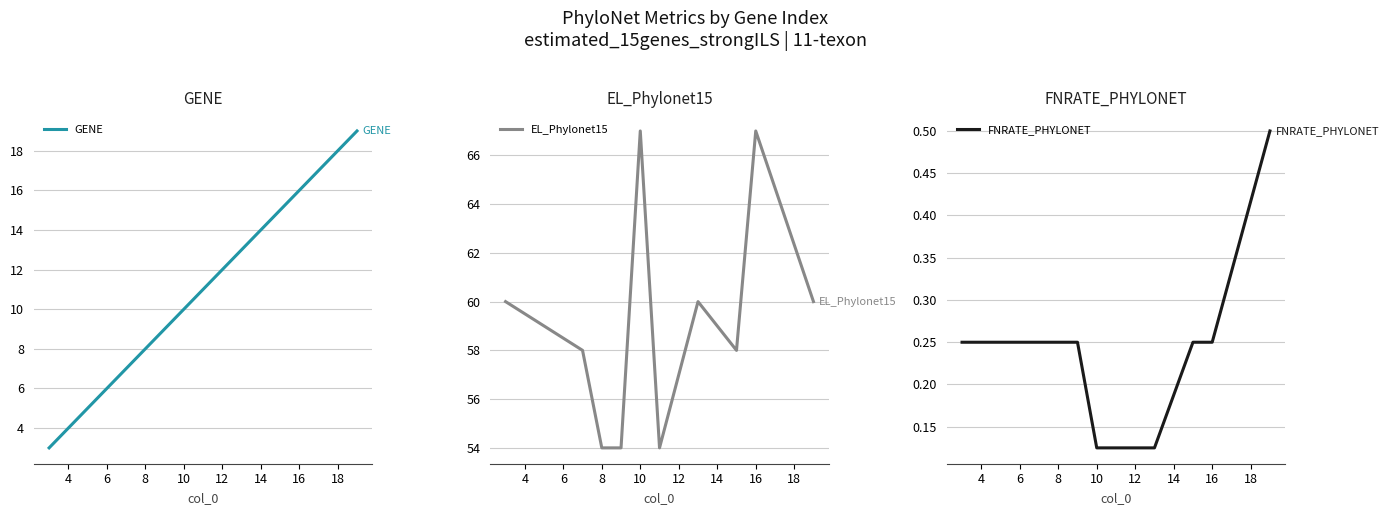

The GENE series shows 17 at 10. True or false?

False